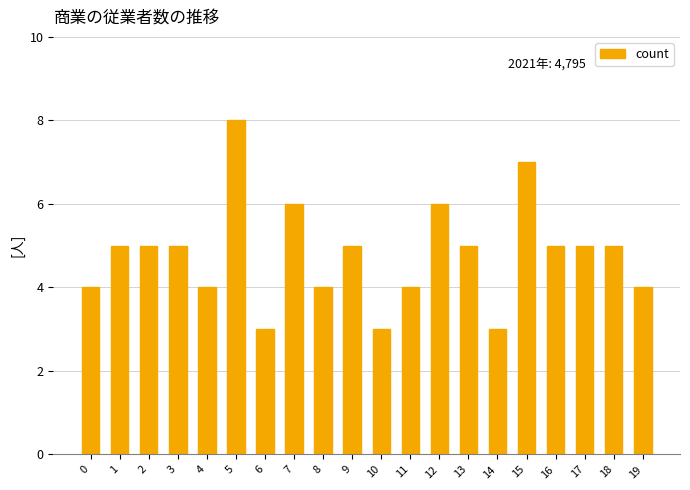

What is the greatest value displayed?

8